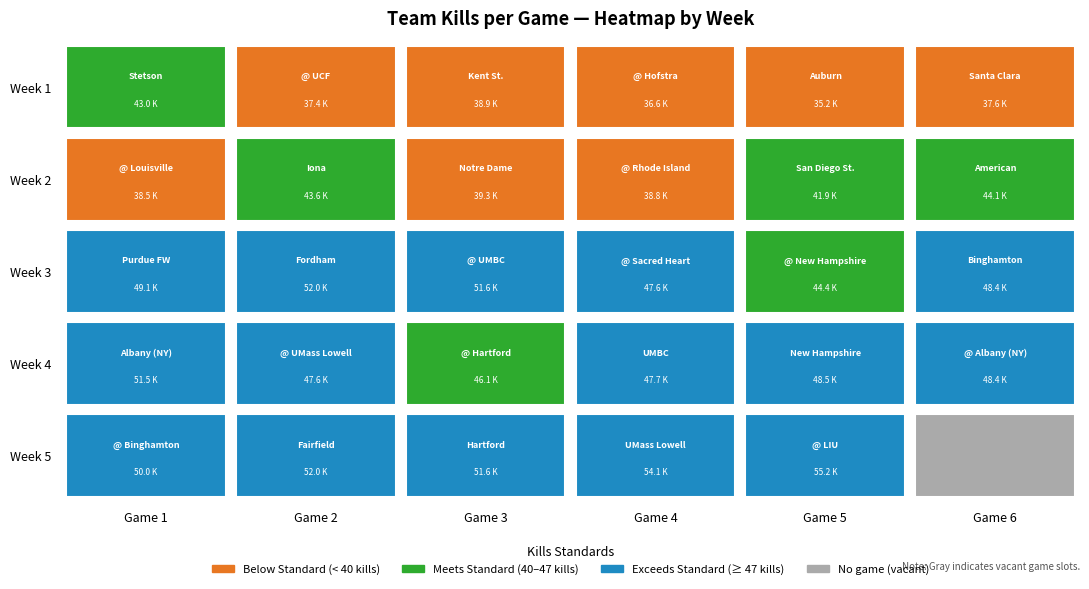

Reading left to right, transcribe all the data shown in this chart.

43.0	37.4	38.9	36.6	35.2	37.6	38.5	43.6	39.3	38.8	41.9	44.1	49.1	52.0	51.6	47.6	44.4	48.4	51.5	47.6	46.1	47.7	48.5	48.4	50.0	52.0	51.6	54.1	55.2